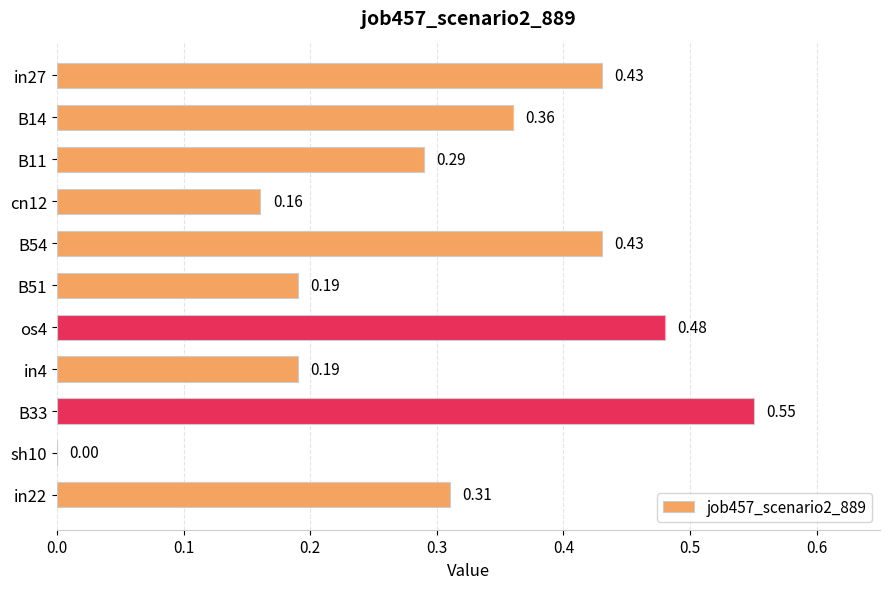

What is the sum of the values at os4 and B54?

0.9